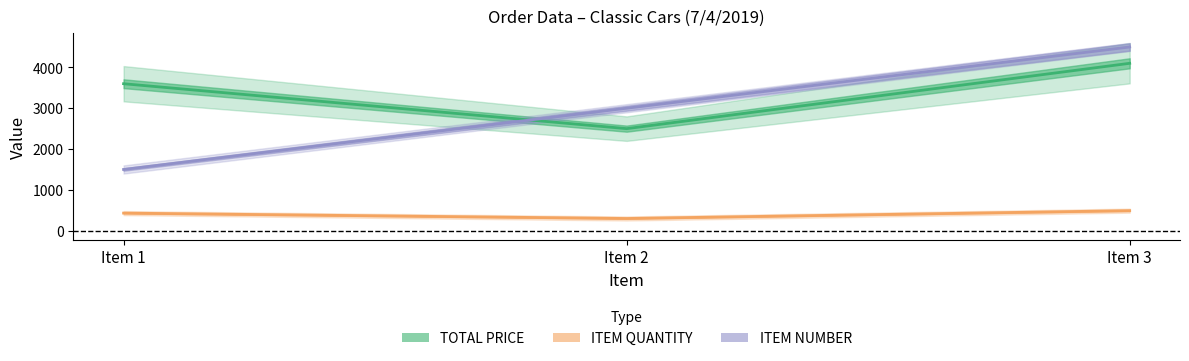

Reading left to right, extract all data points from this chart.

TOTAL PRICE: 3600	2500	4100
ITEM QUANTITY: 432	300	492
ITEM NUMBER: 1500	3000	4500